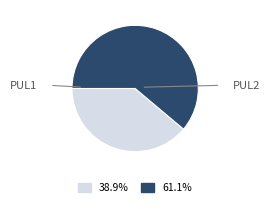

How many segments does this pie chart have?

2